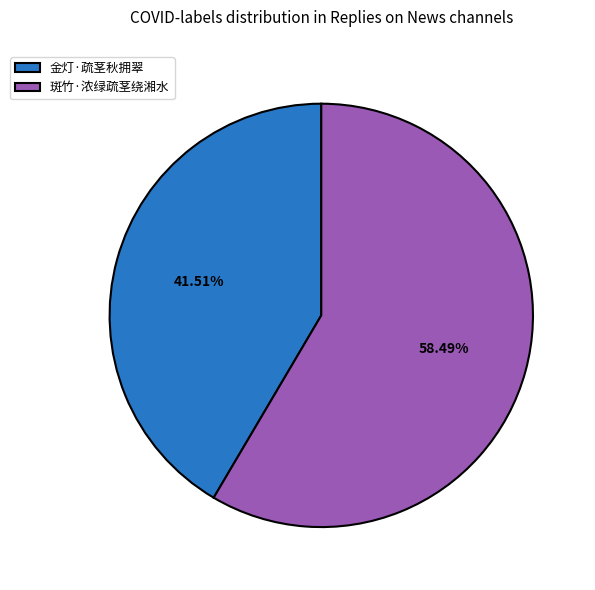

What is the majority slice?

斑竹·浓绿疏茎绕湘水